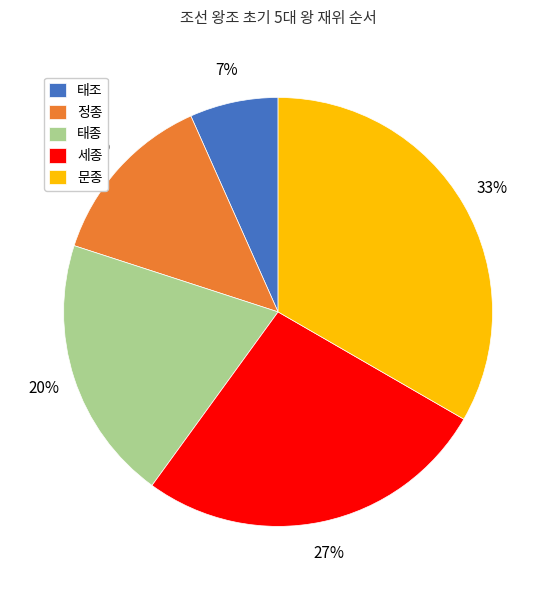

To the nearest percent, what is the average slice percentage?

20%